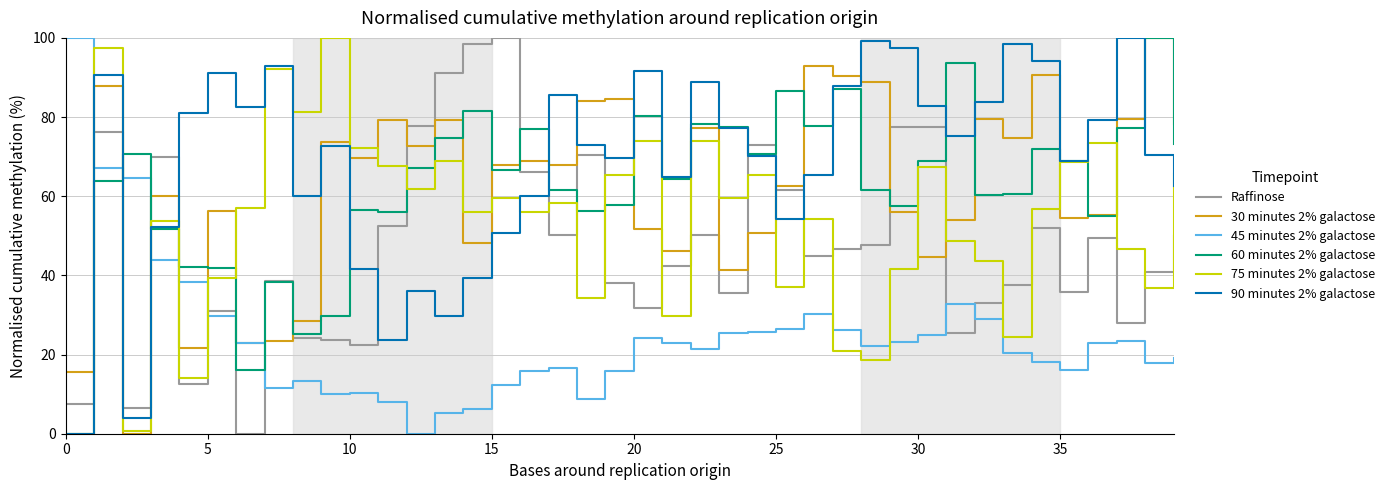

How many lines are shown in the chart?

6